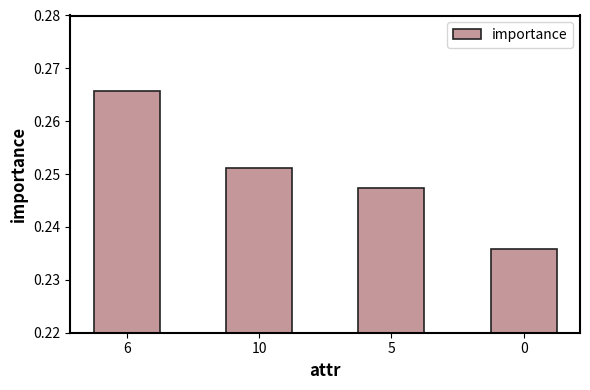

Does the chart contain any negative values?

No